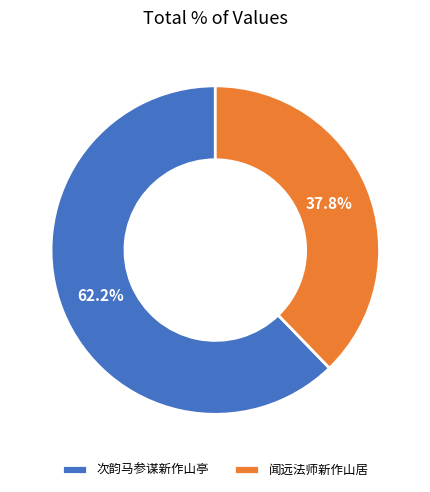

Which category has the smallest portion of the pie?

闻远法师新作山居